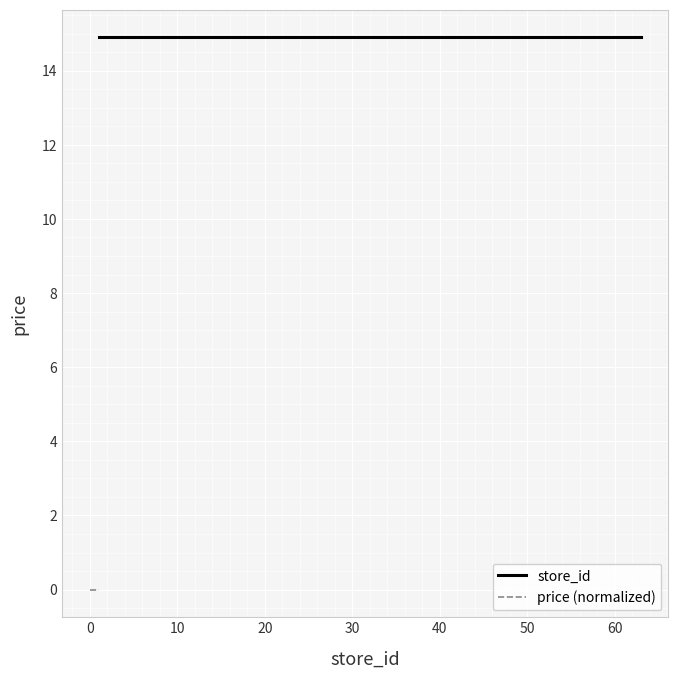

True or false: store_id and price (normalized) cross at least once.

False